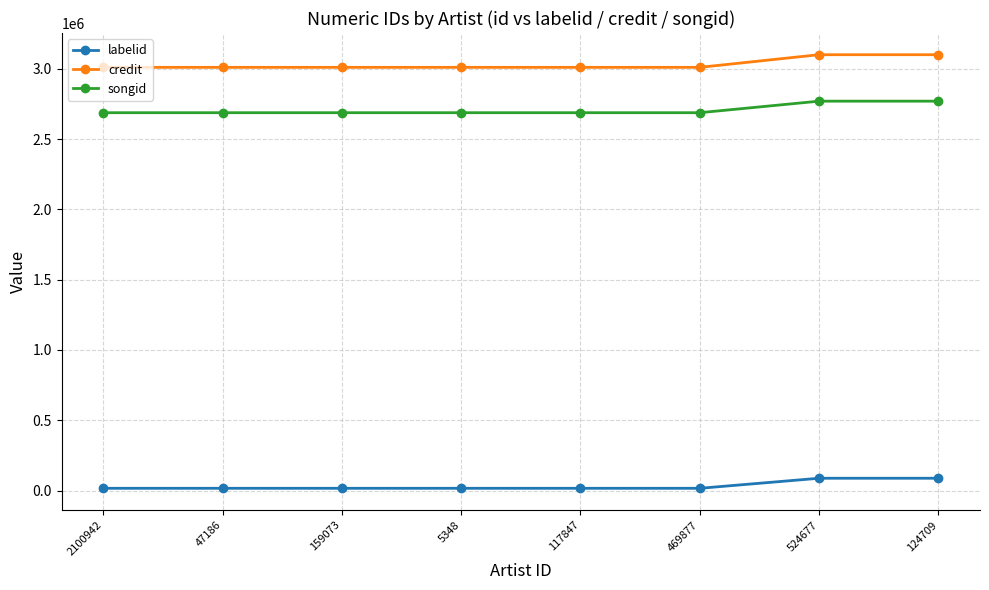

How many data points in credit are above 3009616?

2